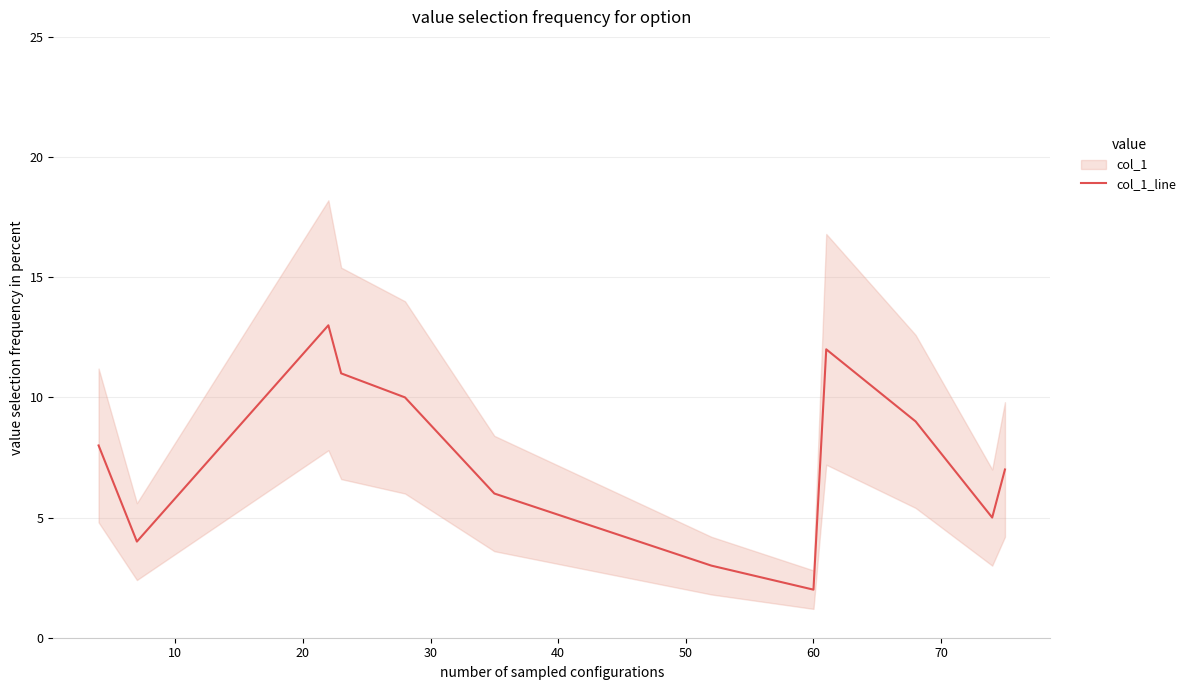

What is the minimum value for col_1_line?

2.0